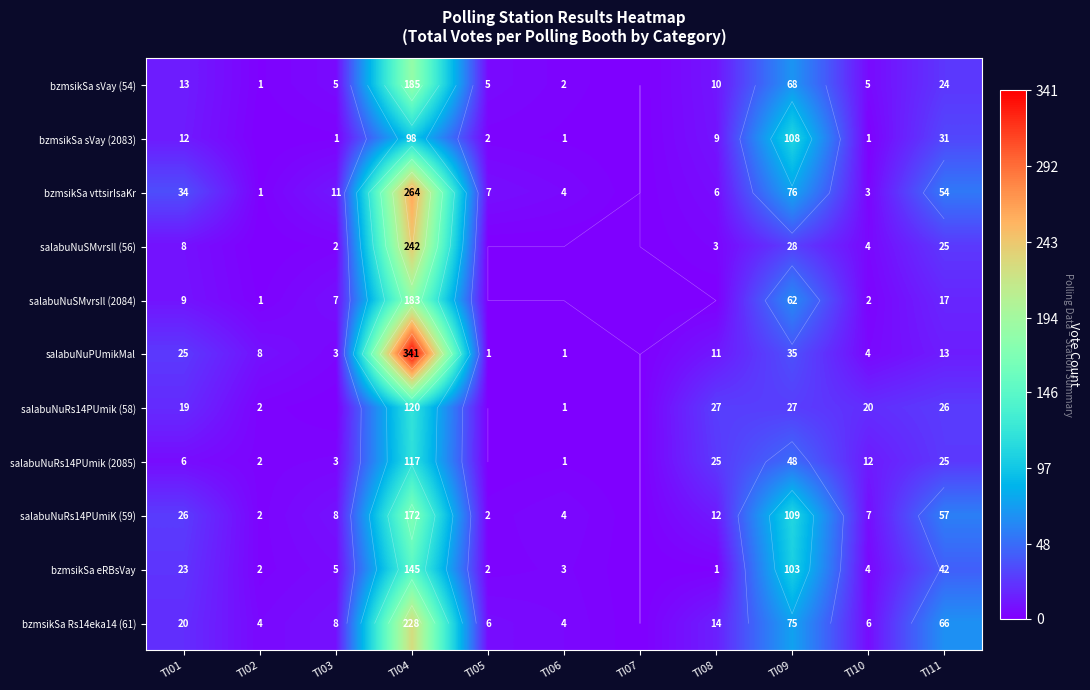

Is it true that bzmsikSa vttsirIsaKr equals 6 at TI06?

False